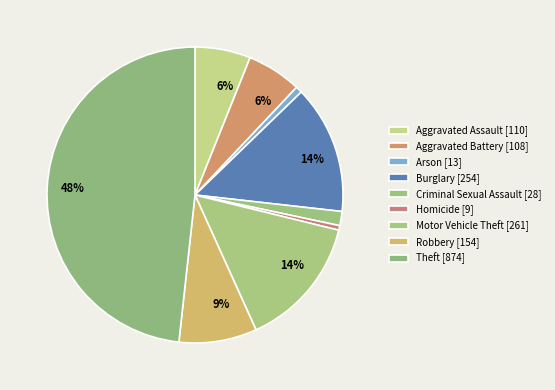

Which slice is the largest?

Theft